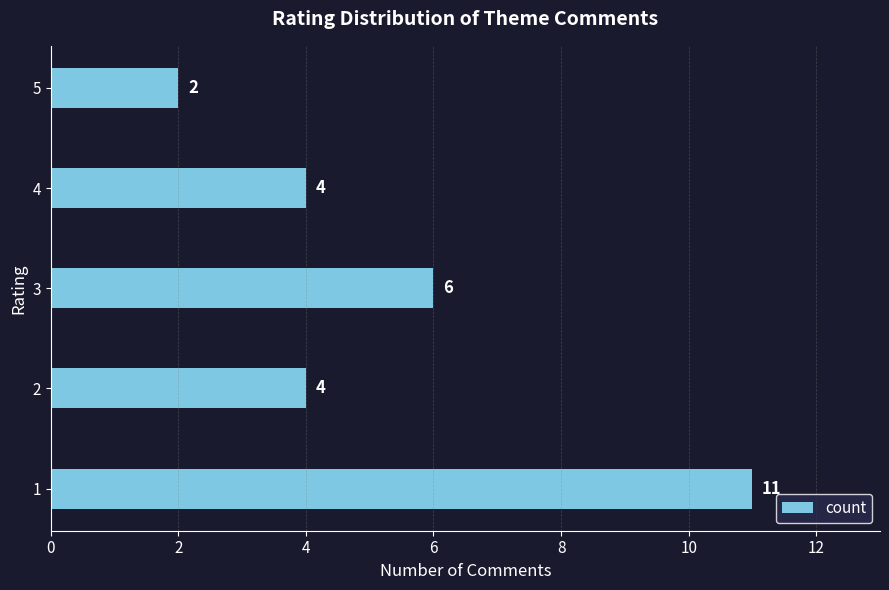

Reading bottom to top, what are all the values shown in this chart?

11	4	6	4	2